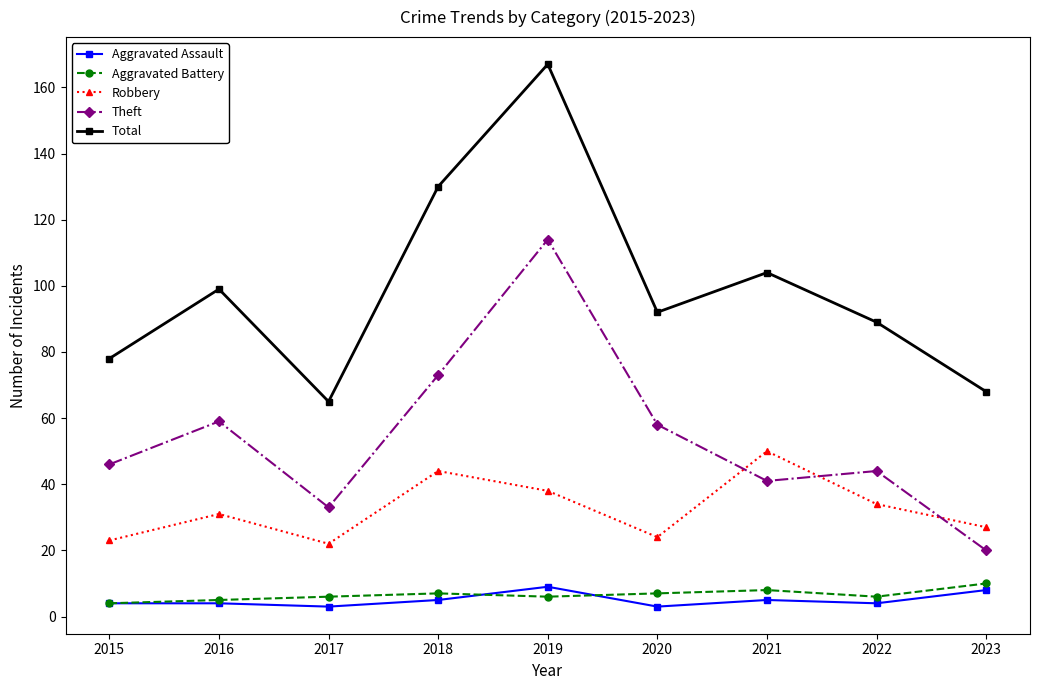

Reading left to right, list all the values displayed in this chart.

Aggravated Assault: 4	4	3	5	9	3	5	4	8
Aggravated Battery: 4	5	6	7	6	7	8	6	10
Robbery: 23	31	22	44	38	24	50	34	27
Theft: 46	59	33	73	114	58	41	44	20
Total: 78	99	65	130	167	92	104	89	68